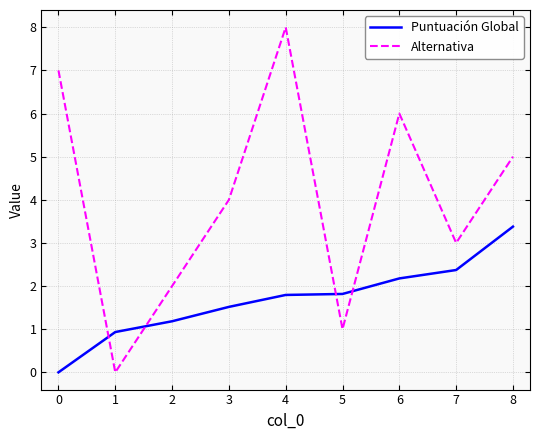

Which series has the largest range (max minus min)?

Alternativa